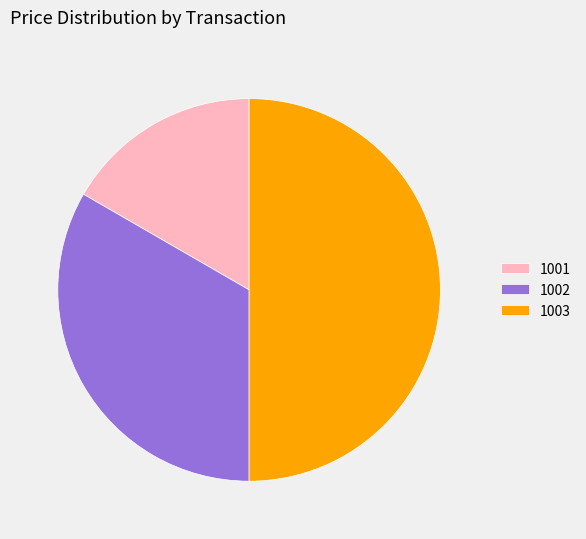

Which has a higher value, 1001 or 1002?

1002